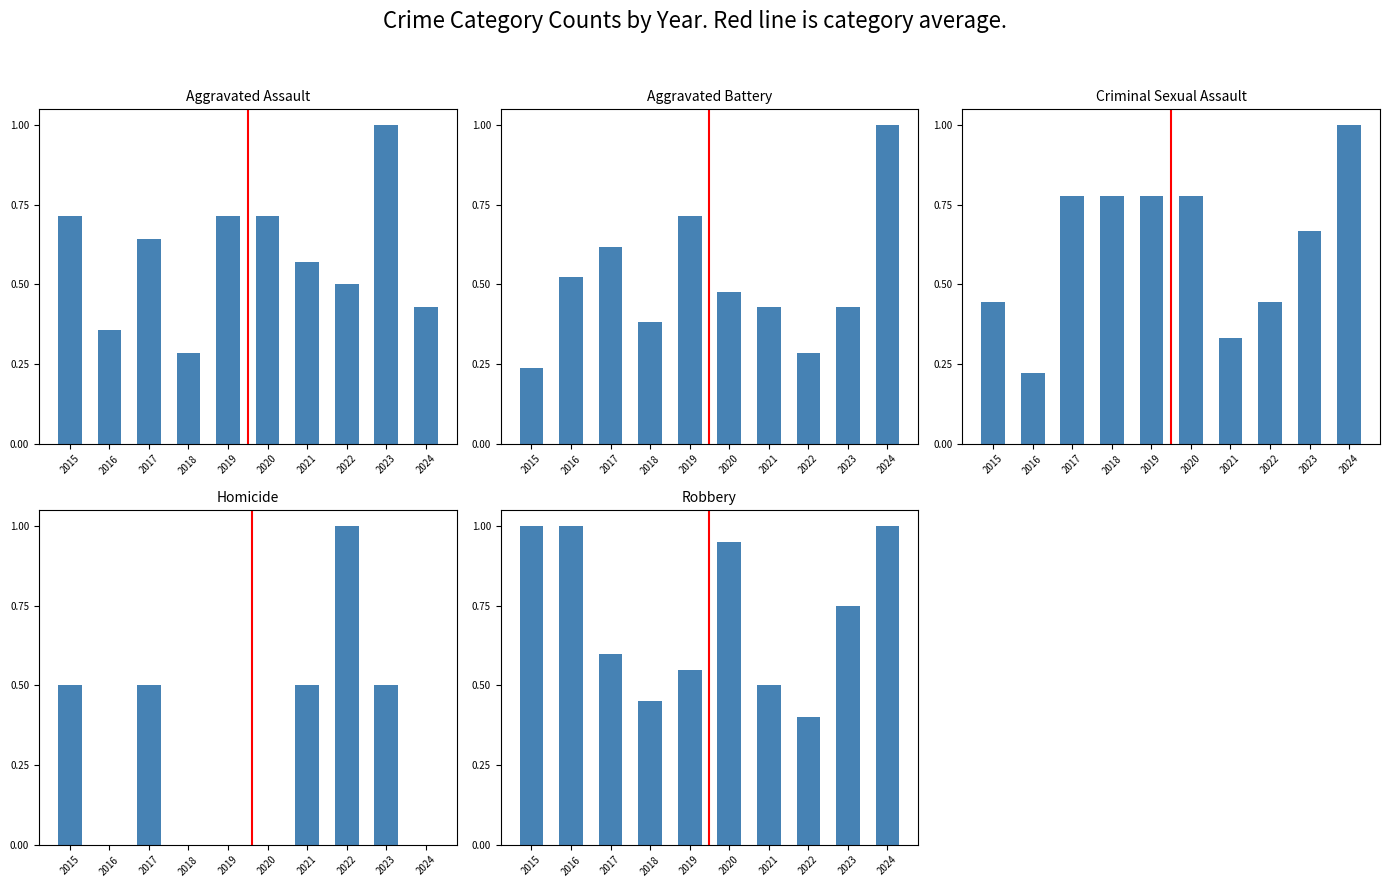

List the labels in order of Criminal Sexual Assault value, largest first.

2024, 2017, 2018, 2019, 2020, 2023, 2015, 2022, 2021, 2016